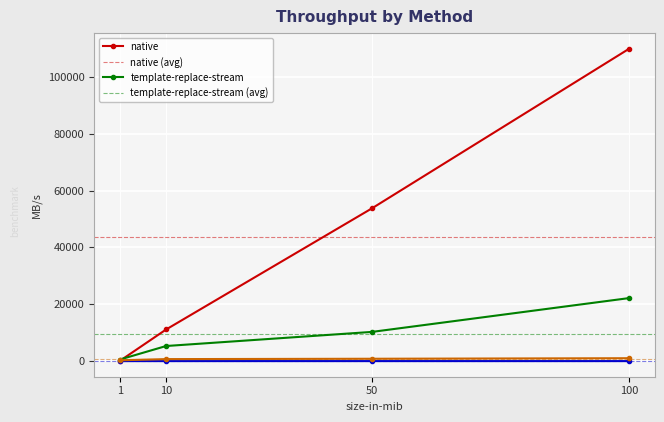

What is the difference between the highest and lowest values at 50?

53718.1